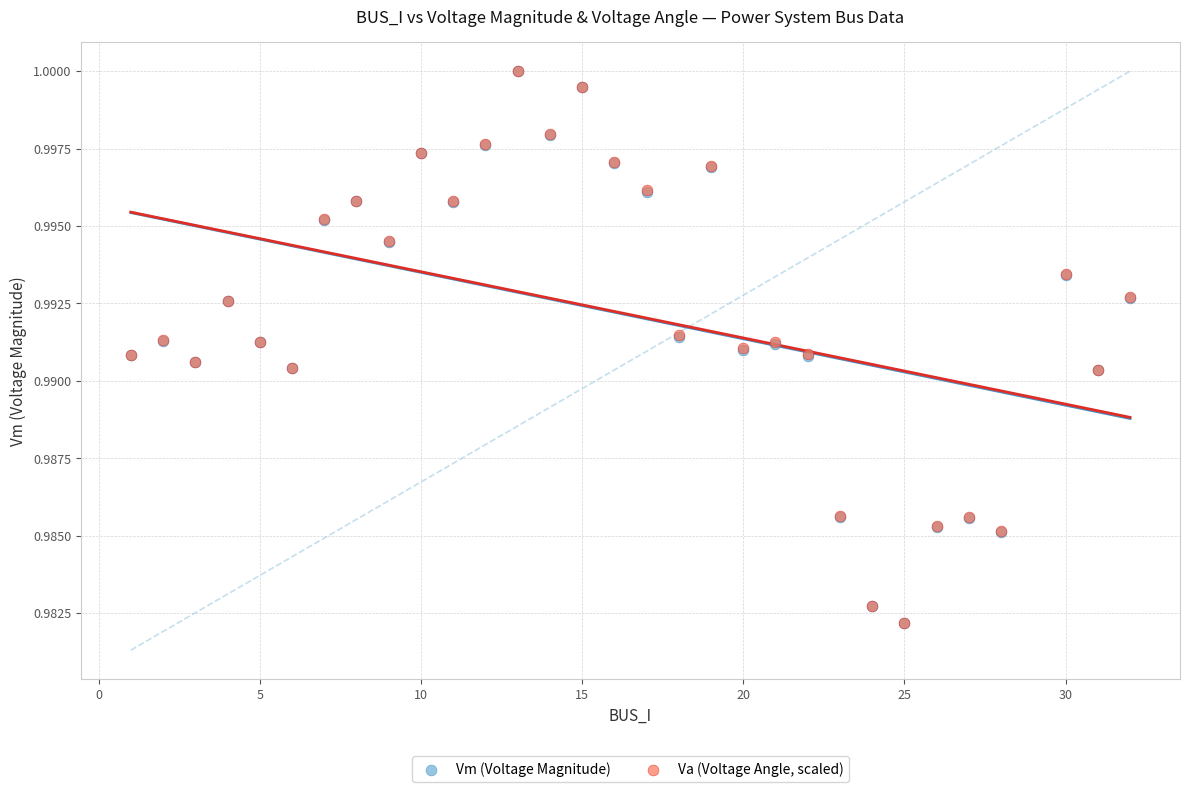

What are all the series names shown in the legend?

Vm (Voltage Magnitude), Va (Voltage Angle, scaled)